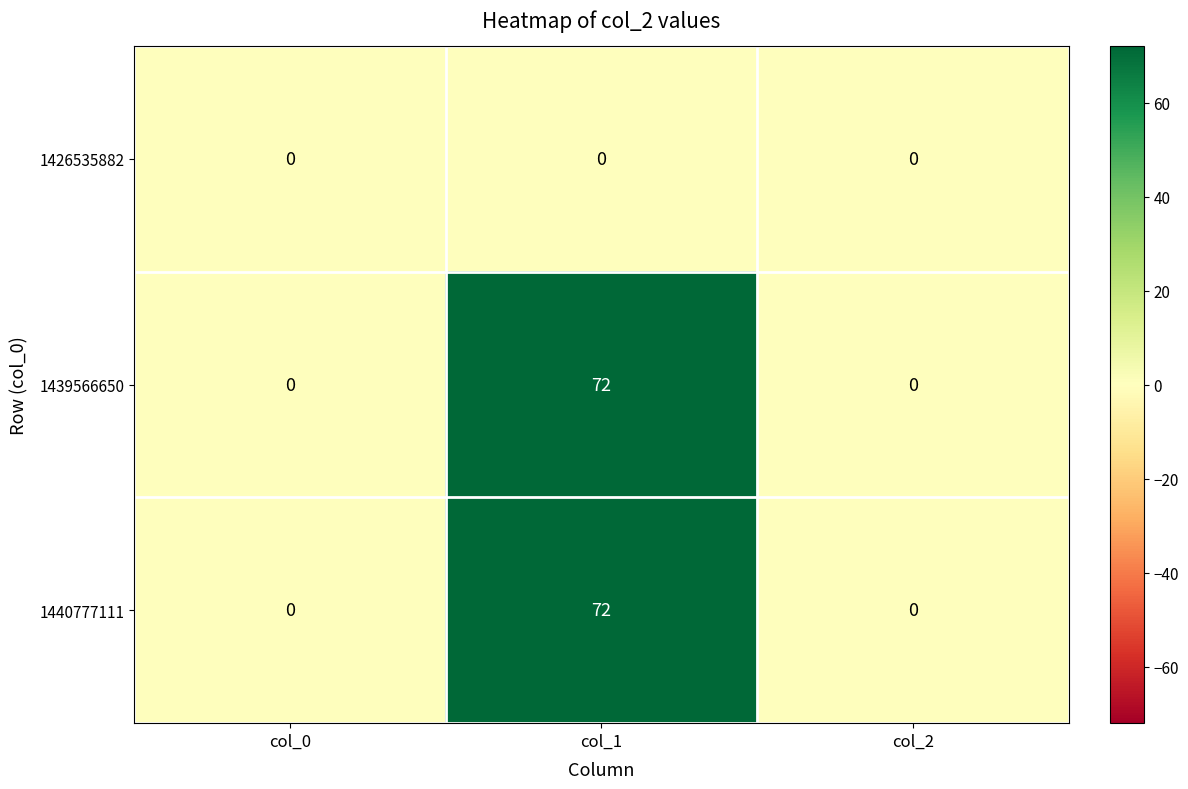

What value does the 1439566650 series have at col_1, to the nearest 10?

70